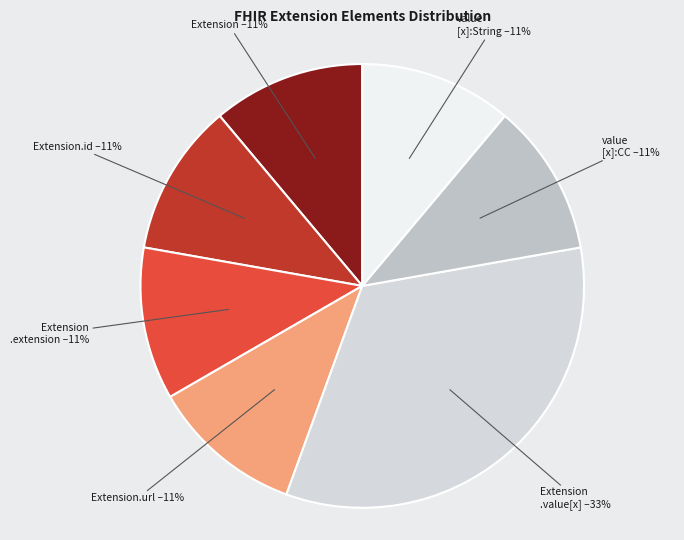

Does Extension.url account for over 50% of the chart?

No